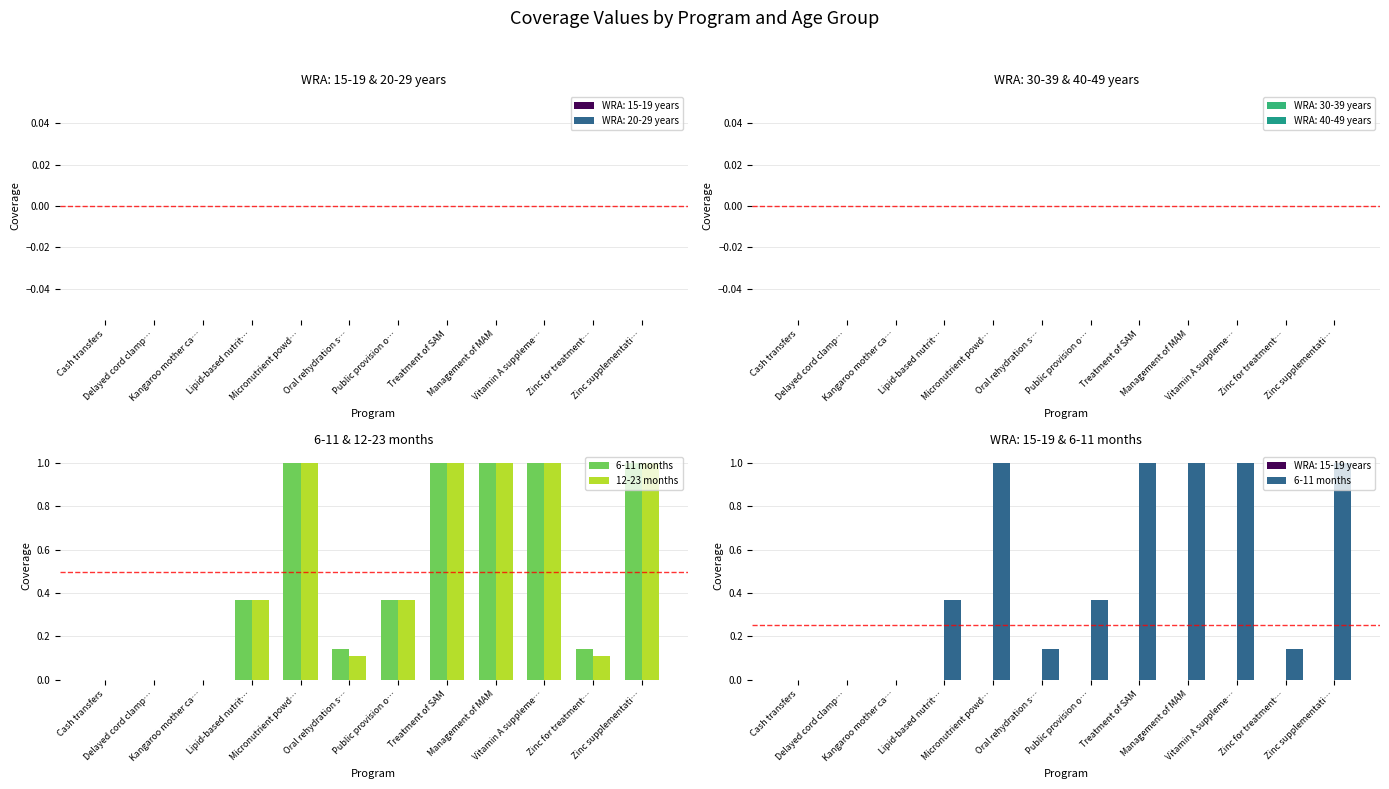

What are all the series names shown in the legend?

6-11 months, 12-23 months